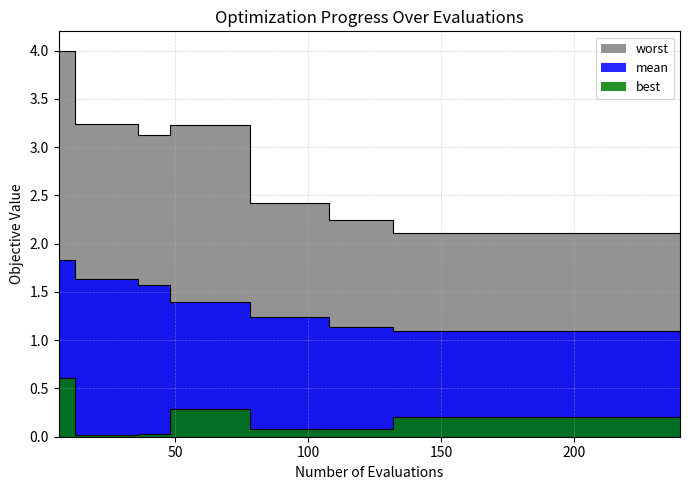

Does the chart display data point markers on the line(s)?

No